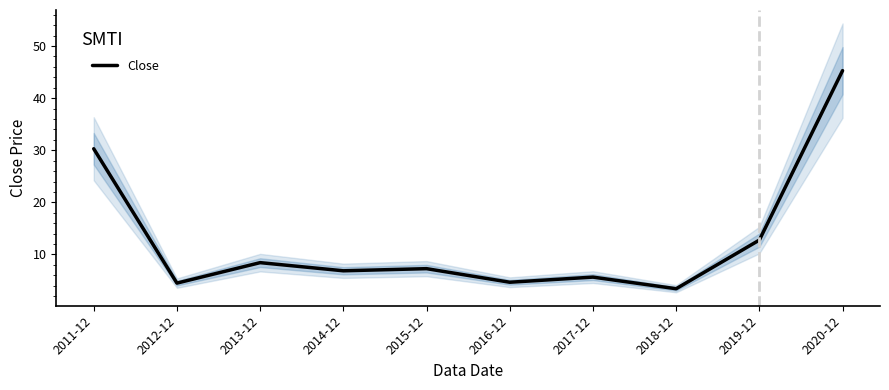

What is the label of the 5th point from the left?

2015-12